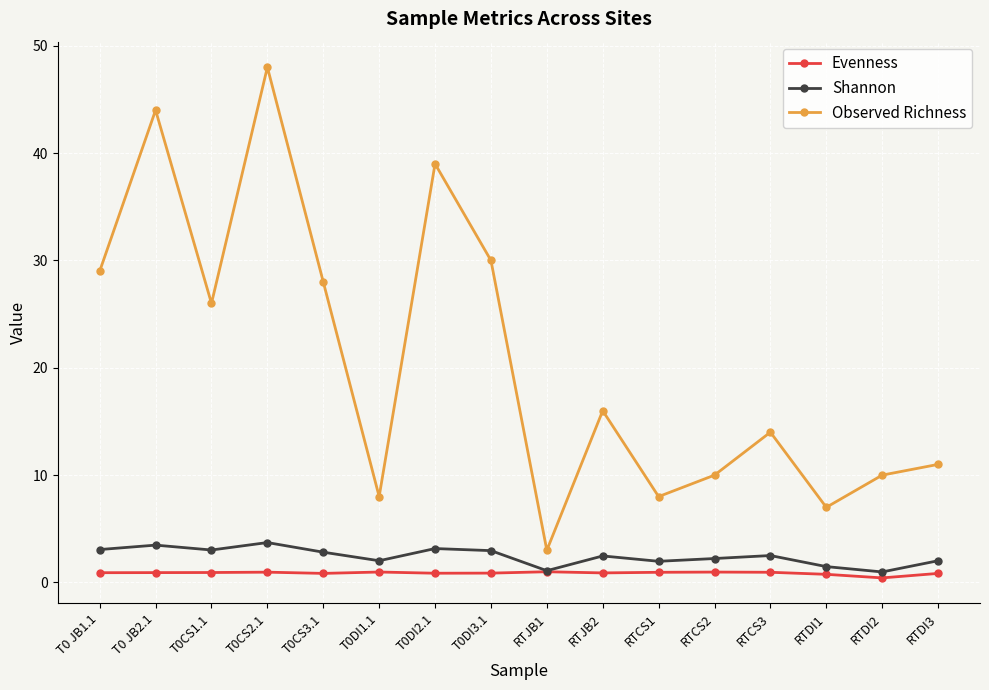

How many lines are shown in the chart?

3